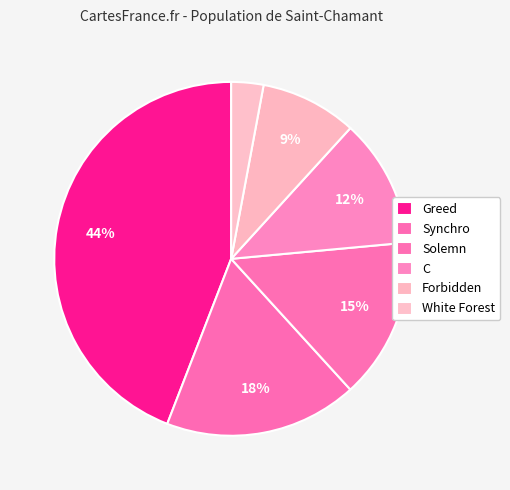

How much of the chart is everything except Forbidden?

91.2%